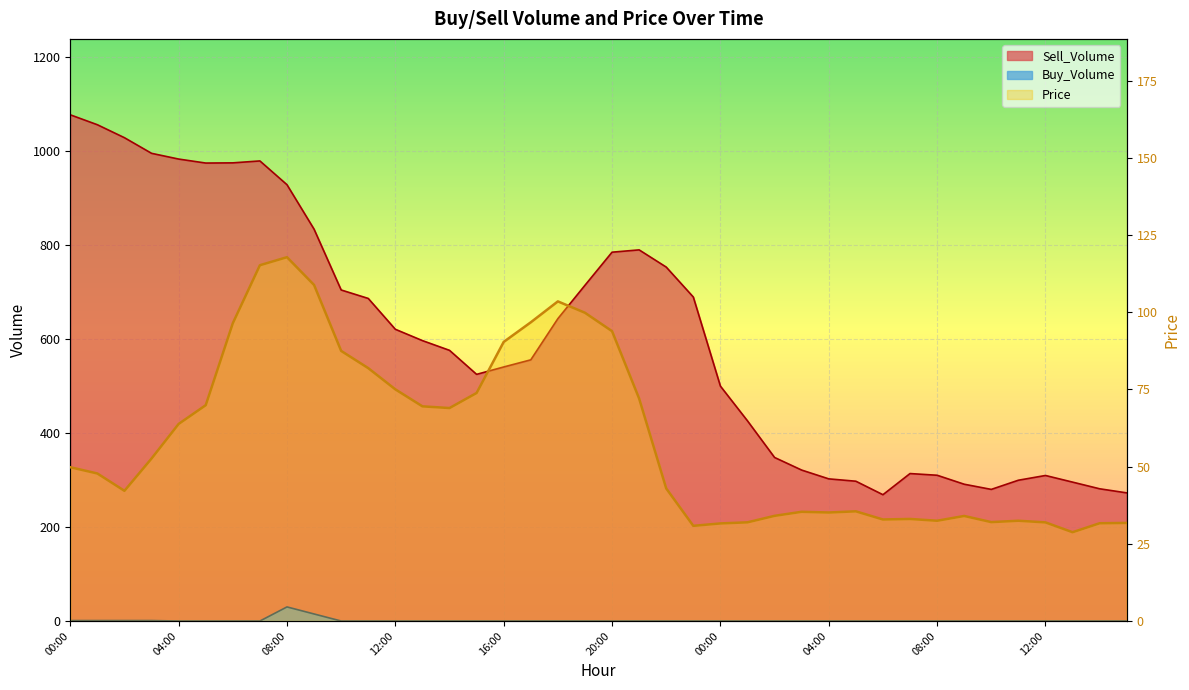

True or false: Sell_Volume has a value of 643.2 at 18:00.

True